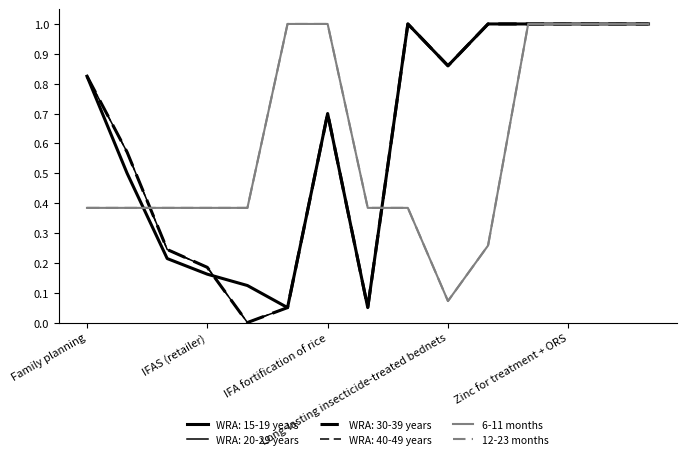

Is this an area chart (filled region under the line)?

No